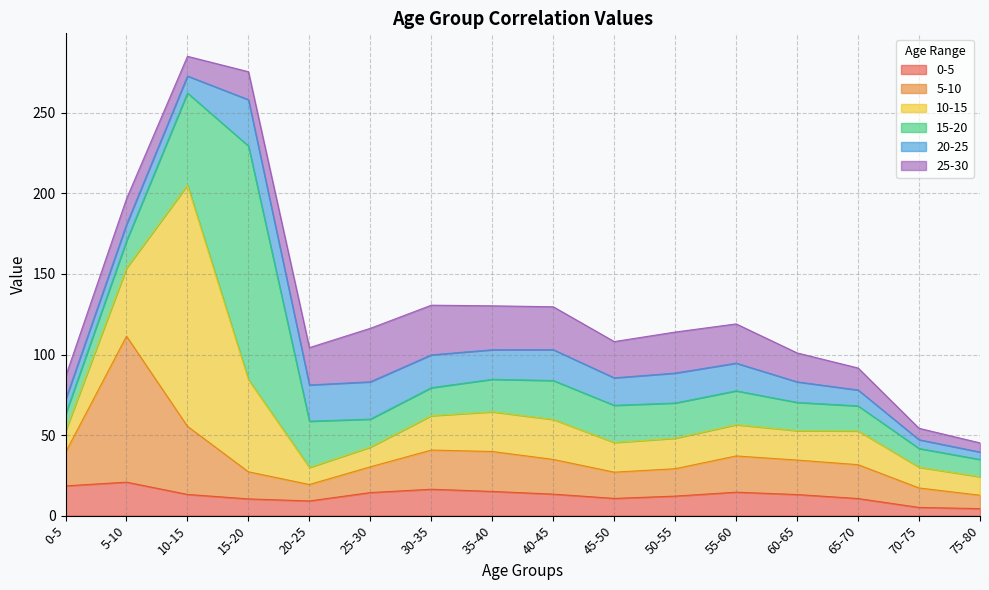

What are all the series names shown in the legend?

0-5, 5-10, 10-15, 15-20, 20-25, 25-30